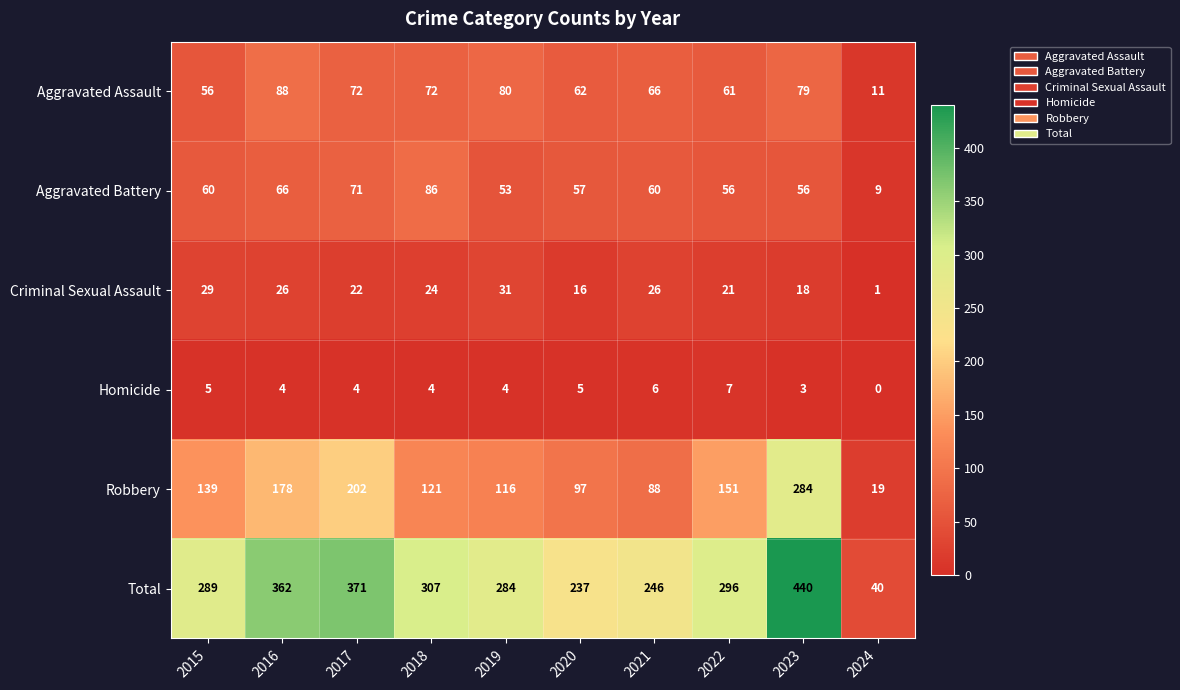

What is the maximum value shown in the chart?

440